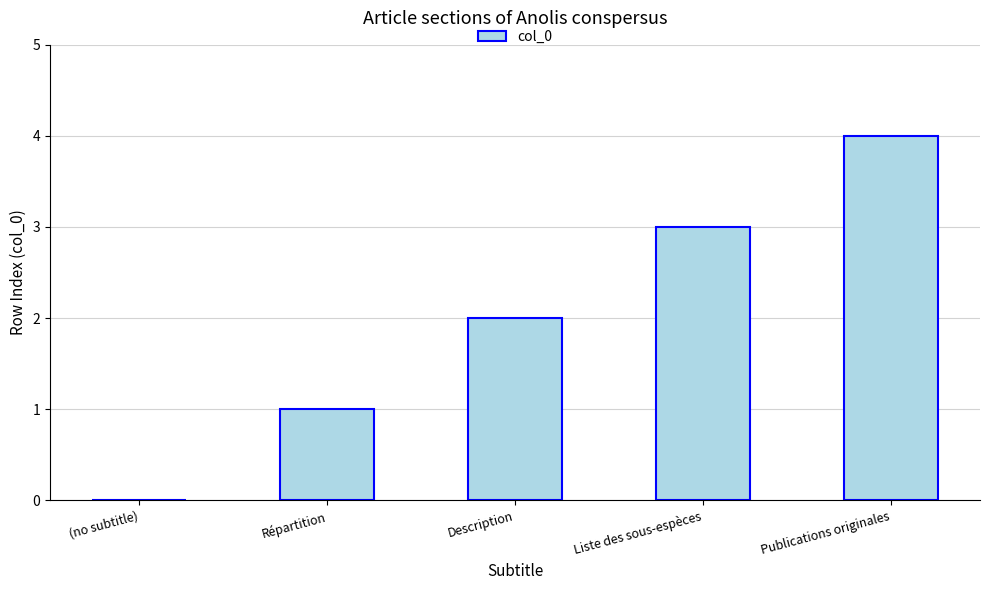

Approximately how many times larger is the value at Publications originales compared to Répartition?

4.0